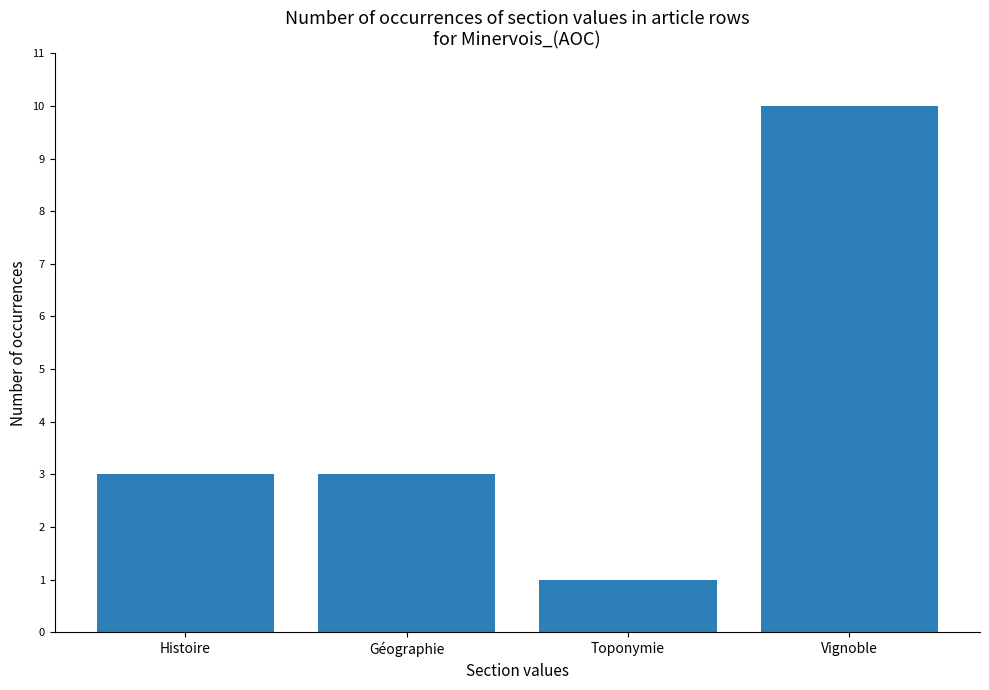

What value does the data have at Vignoble?

10